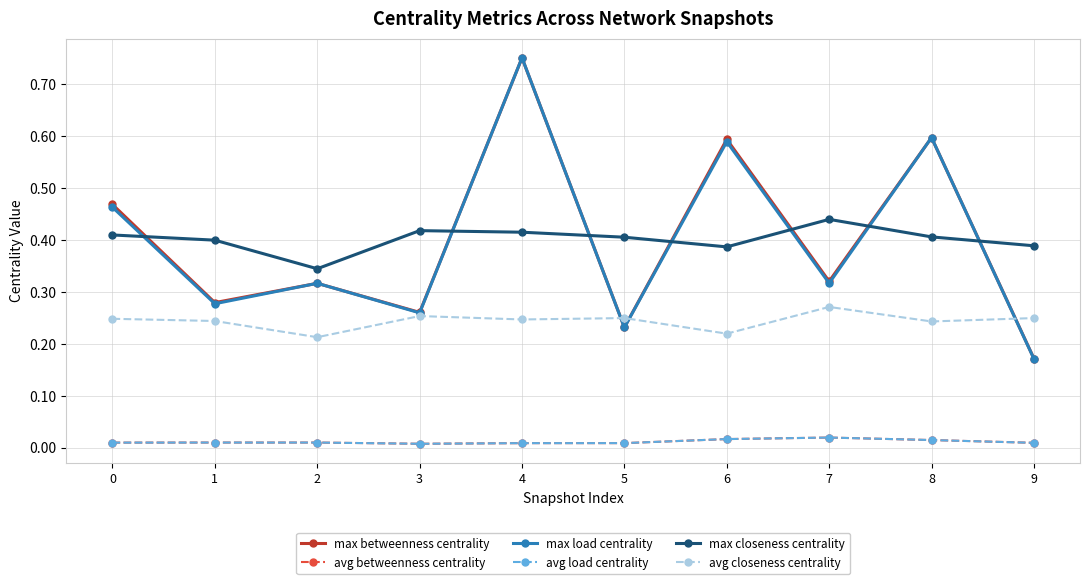

At which category does the chart reach its minimum across all series?

3